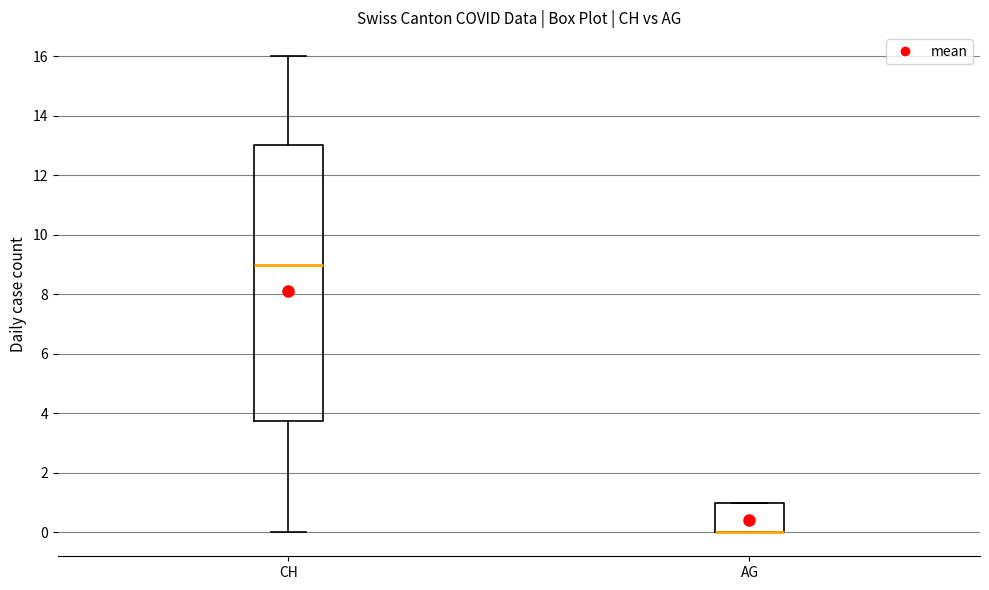

Reading left to right, read every box against the y-axis: the position of its median line, the range the box covers, and the ends of its whiskers. The values are not printed on the chart, so give them approximately, as read against the axis.

CH: median 9.0, box 3.8 to 13.0, whiskers 0.0 to 16.0
AG: median 0.0 (drawn on the box's lower edge), box 0.0 to 1.0, whiskers 0.0 to 1.0